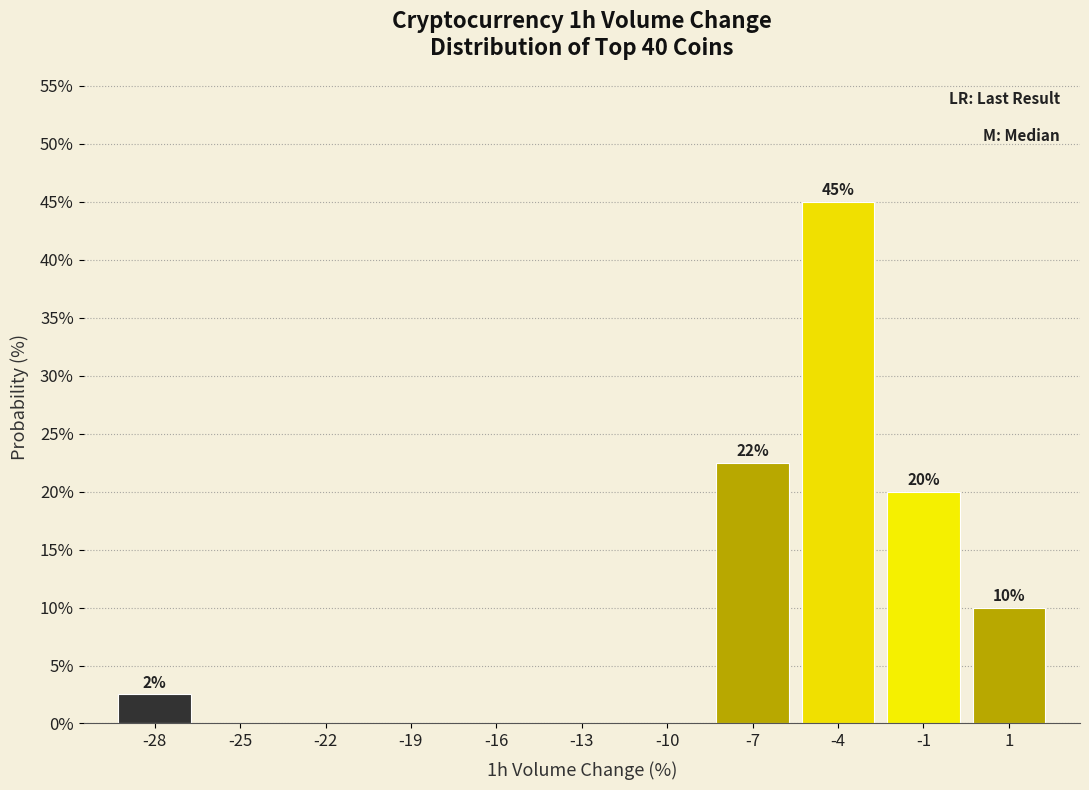

Reading left to right, transcribe all the data shown in this chart.

-28=2.5	-25=0.0	-22=0.0	-19=0.0	-16=0.0	-13=0.0	-10=0.0	-7=22.5	-4=45.0	-1=20.0	1=10.0